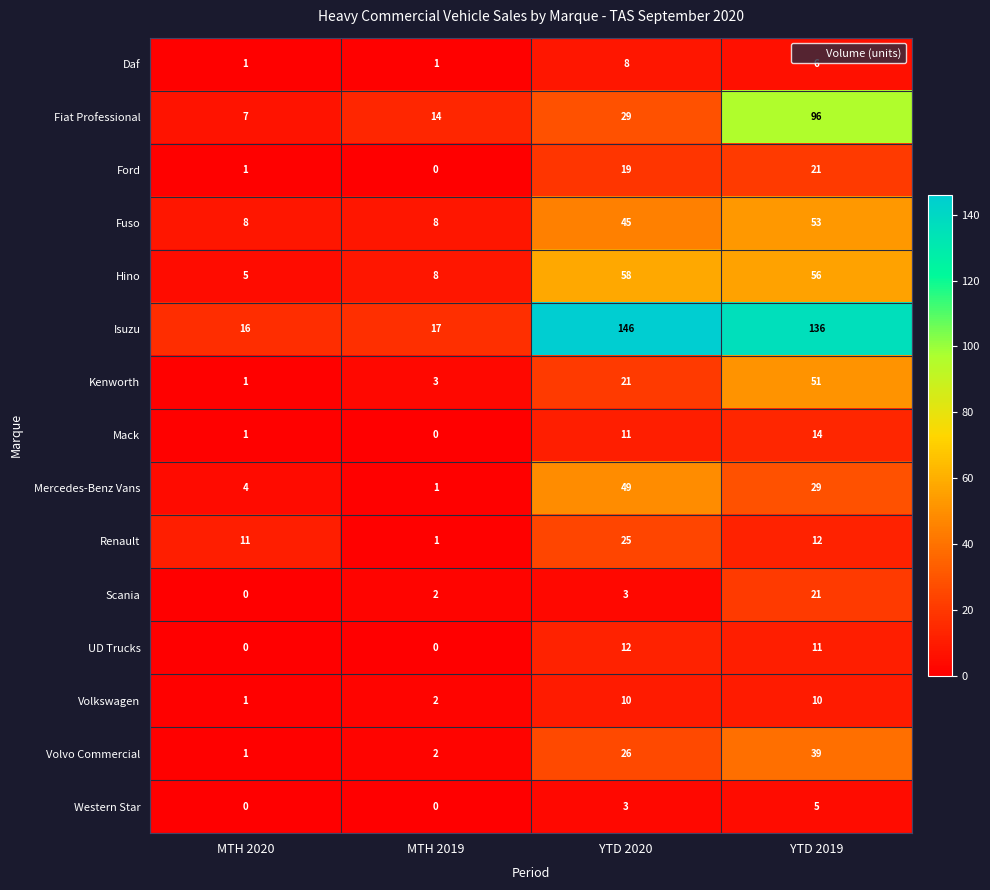

Is it true that Renault equals 25 at YTD 2020?

True